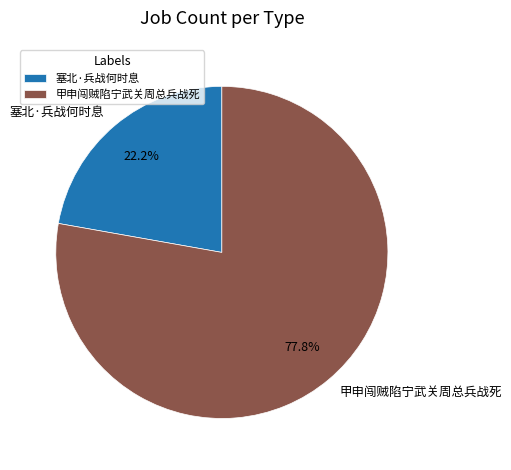

Which slice is the smallest?

塞北·兵战何时息